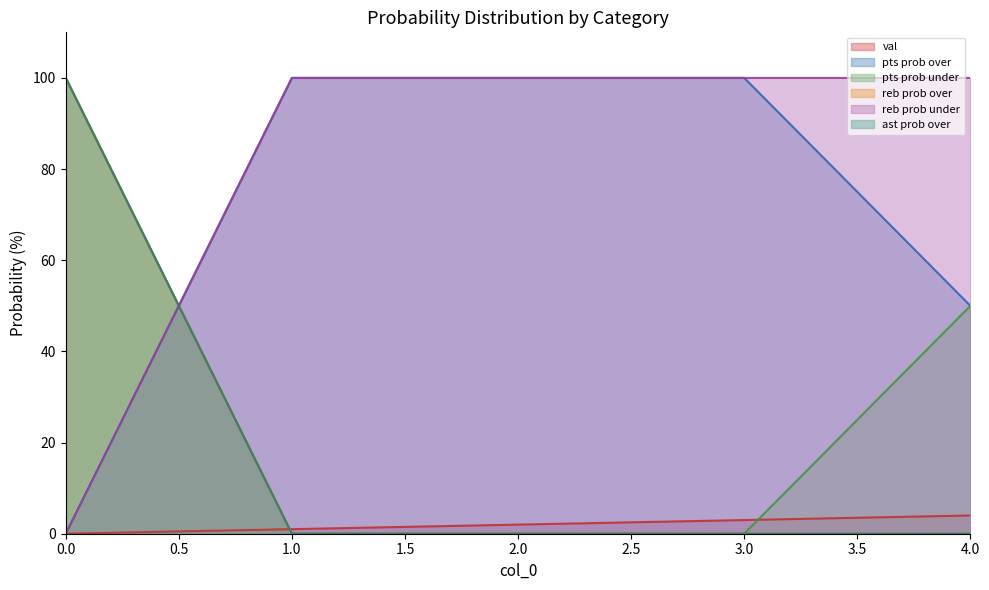

Which series has the widest spread of values?

pts prob over